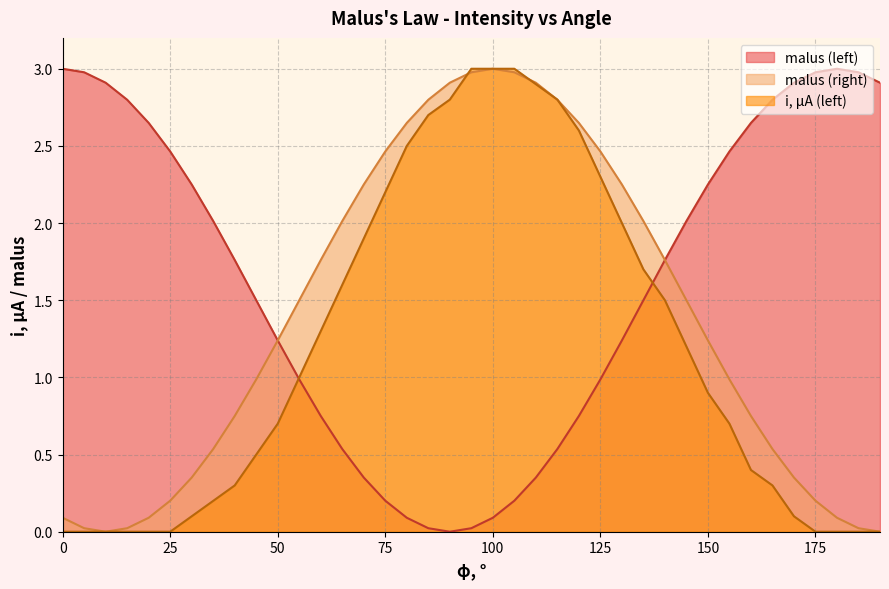

What is the average value of the i, μA (left) series?

1.2